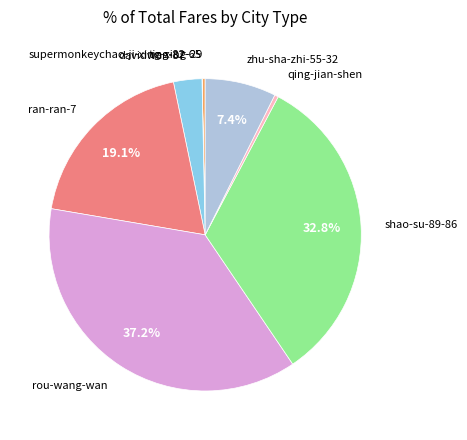

What is the largest slice in the pie chart?

rou-wang-wan